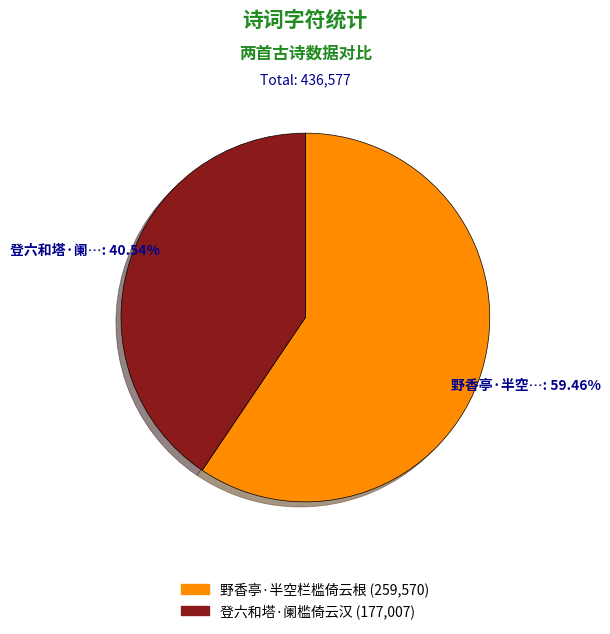

The 登六和塔·阑槛倚云汉 slice represents 41% of the pie. True or false?

True